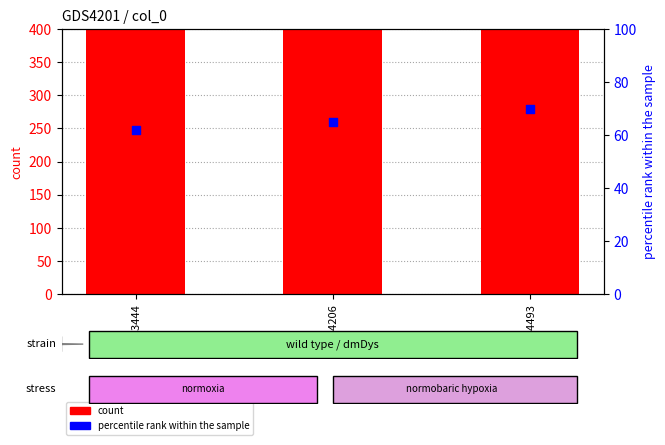

Which series has the largest total across all categories?

count